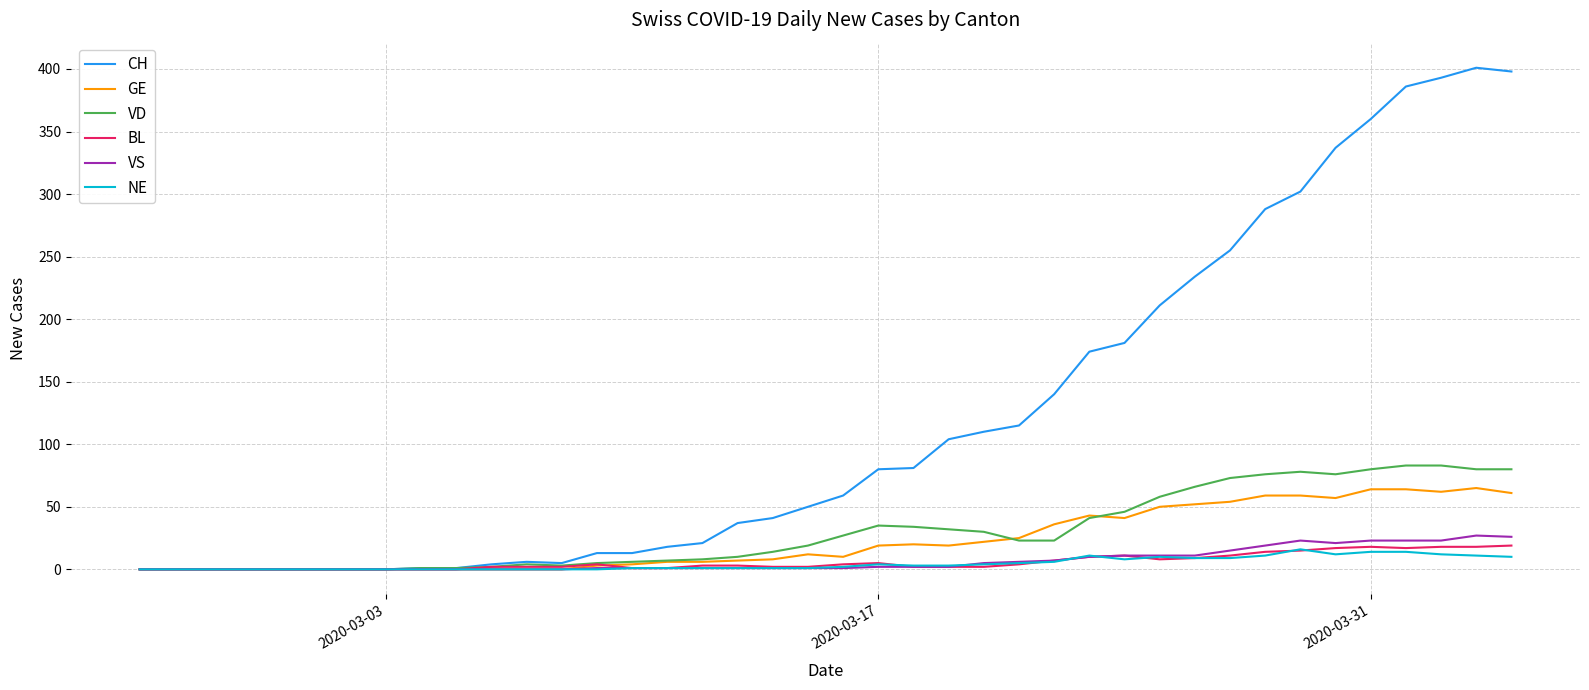

Count the number of categories in the chart.

40